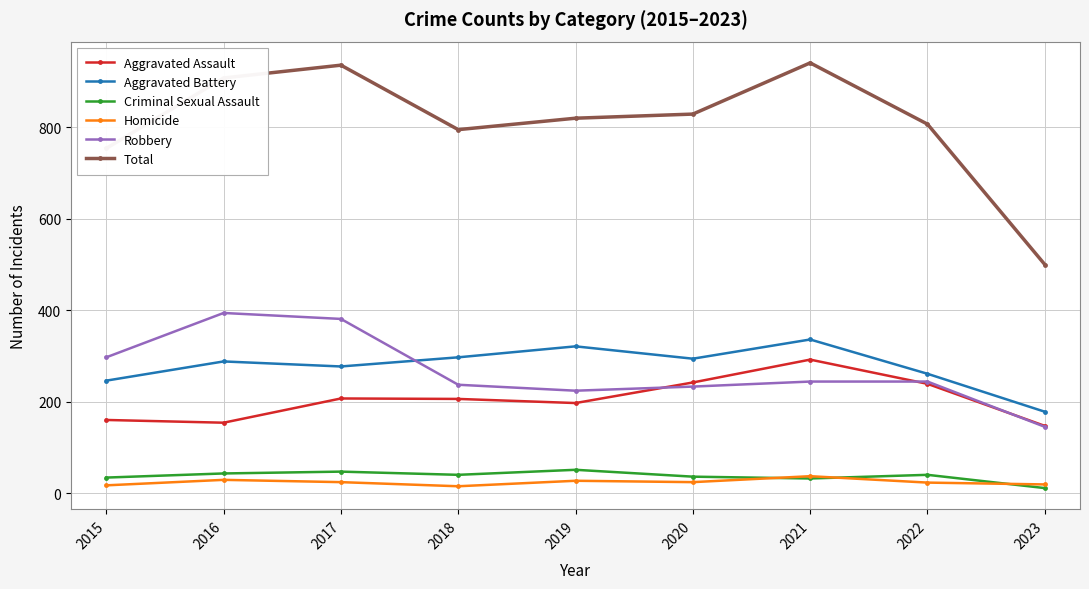

List the series in order of their peak value, lowest first.

Homicide, Criminal Sexual Assault, Aggravated Assault, Aggravated Battery, Robbery, Total